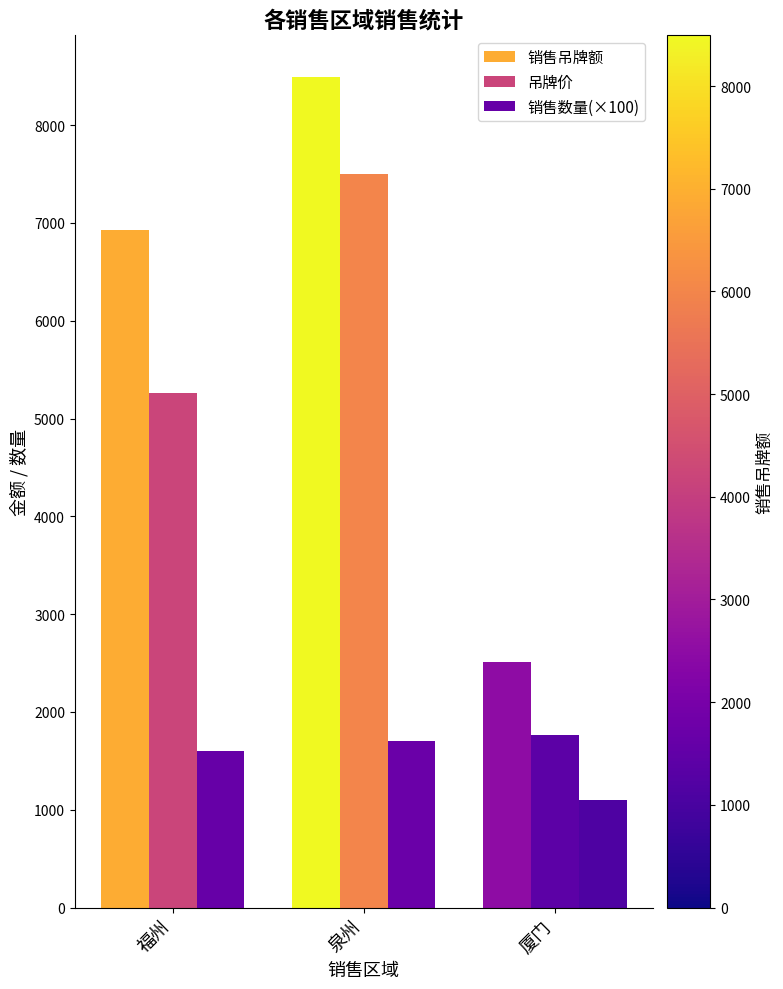

Reading left to right, extract all data points from this chart.

销售吊牌额: 福州=6924	泉州=8494	厦门=2510
吊牌价: 福州=5265	泉州=7497	厦门=1763
销售数量(×100): 福州=1600	泉州=1700	厦门=1100